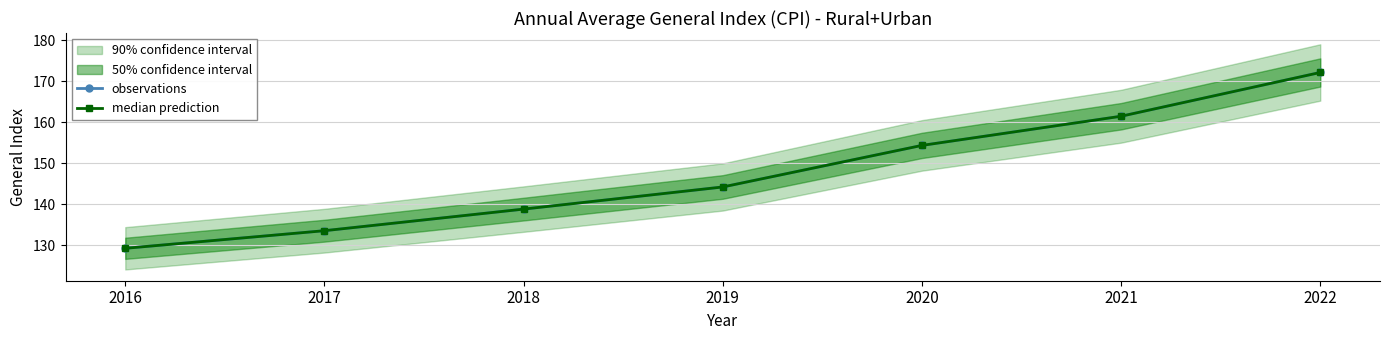

Reading right to left, extract all data points from this chart.

observations: 172.1	161.5	154.3	144.2	138.8	133.5	129.2
median prediction: 172.1	161.5	154.3	144.2	138.8	133.5	129.2